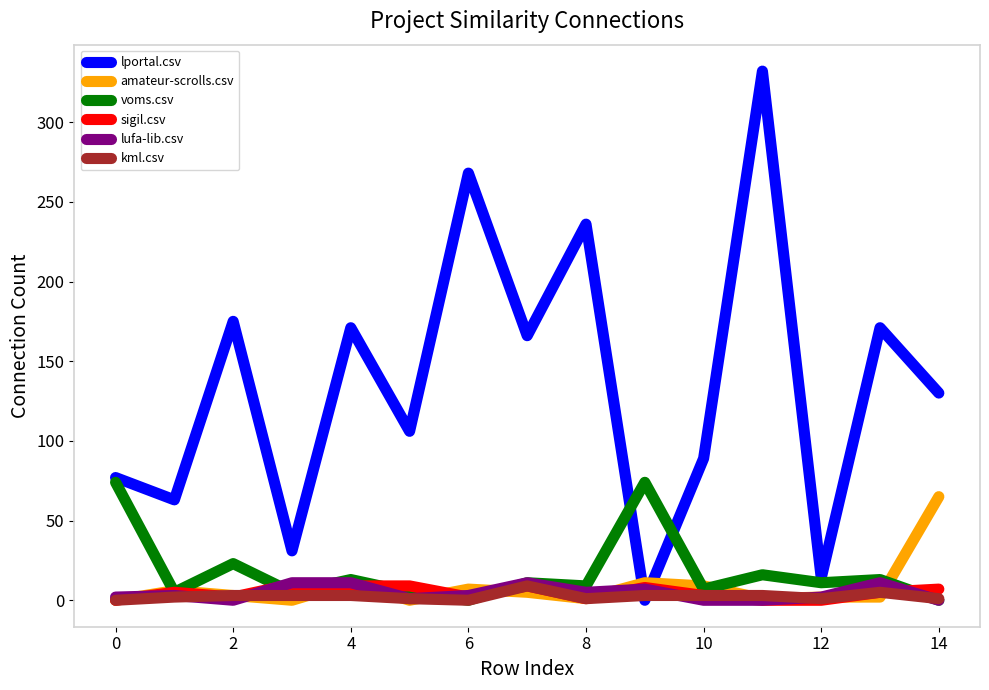

Count the kml.csv values in the range 1 to 3.

11